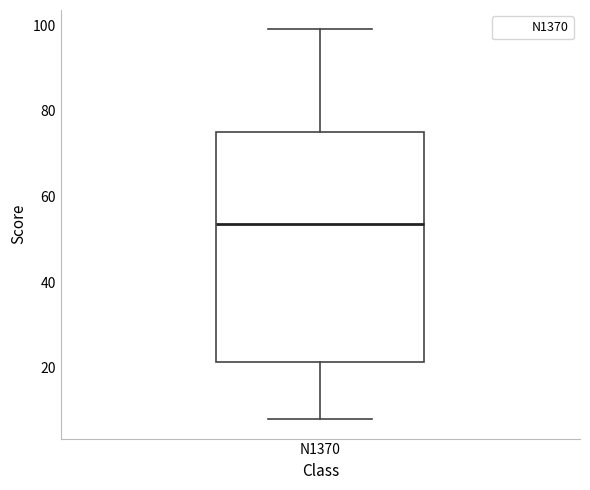

Where is the upper edge of the box for N1370 on the y-axis? The values are not printed on the chart, so give them approximately, as read against the axis.

76